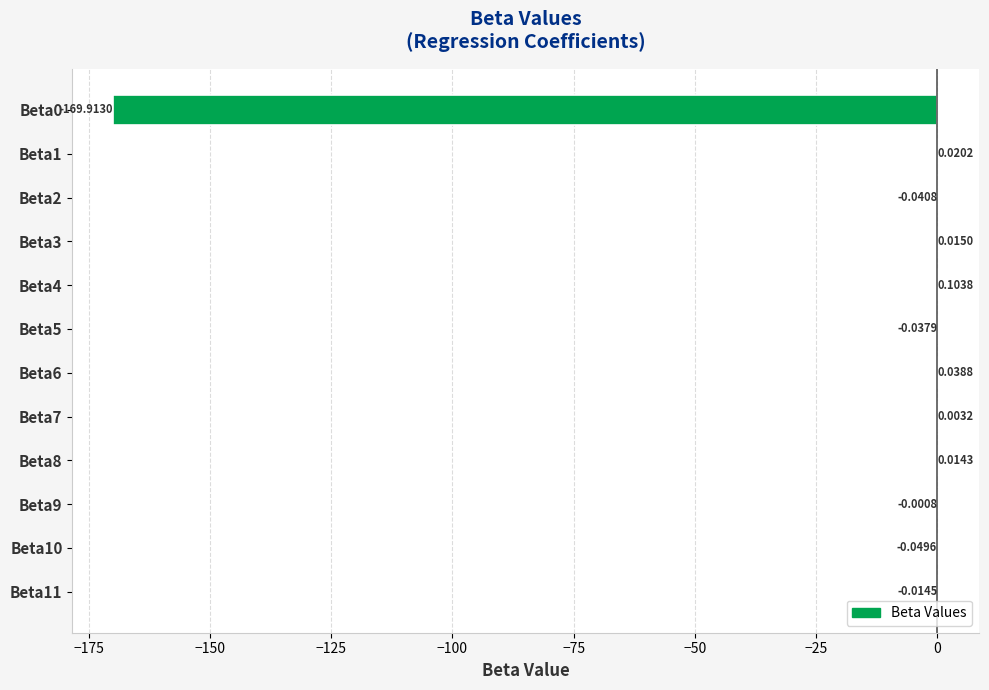

What is the sum of the values at Beta4 and Beta0?

-169.8